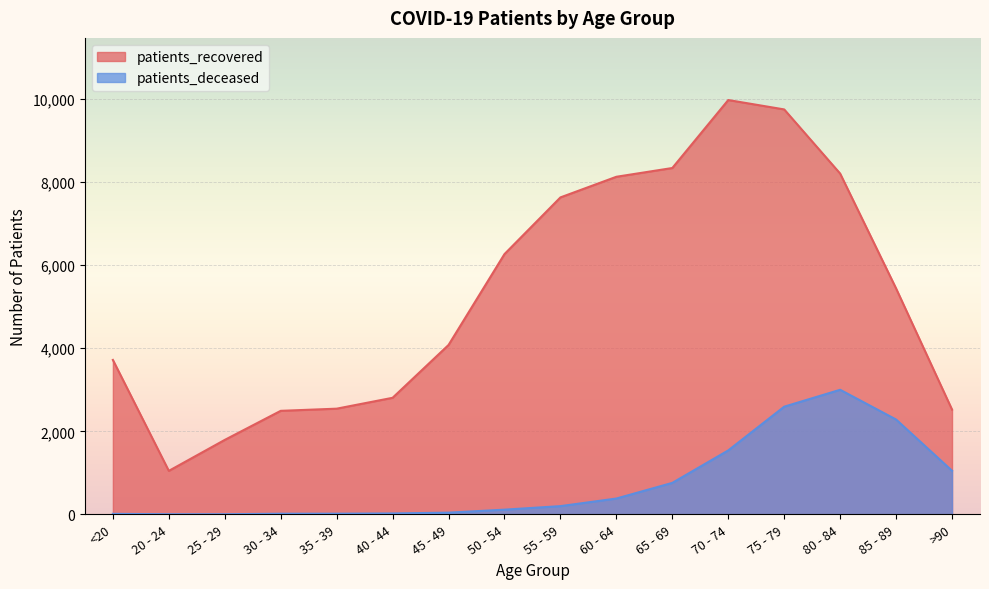

True or false: patients_deceased and patients_recovered intersect in this chart.

False